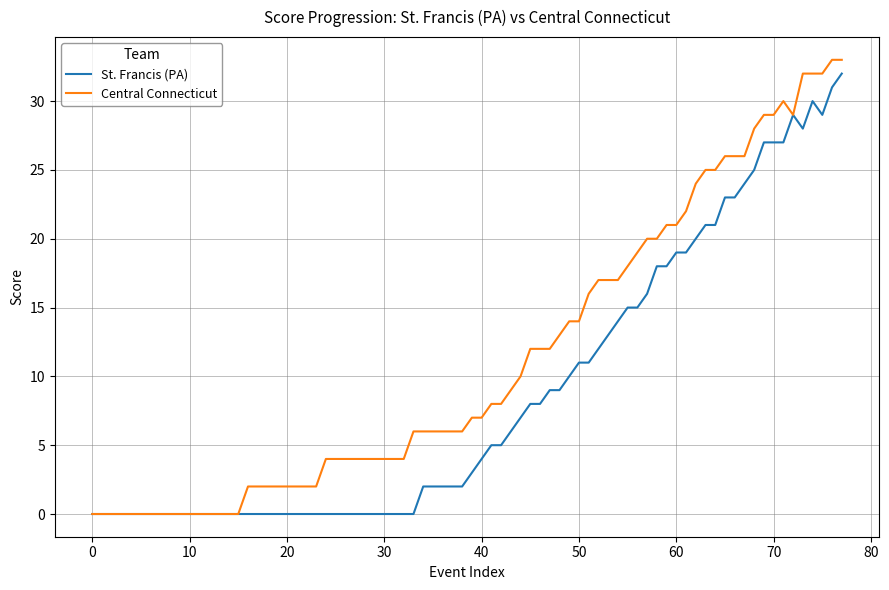

What is the maximum value for Central Connecticut?

33